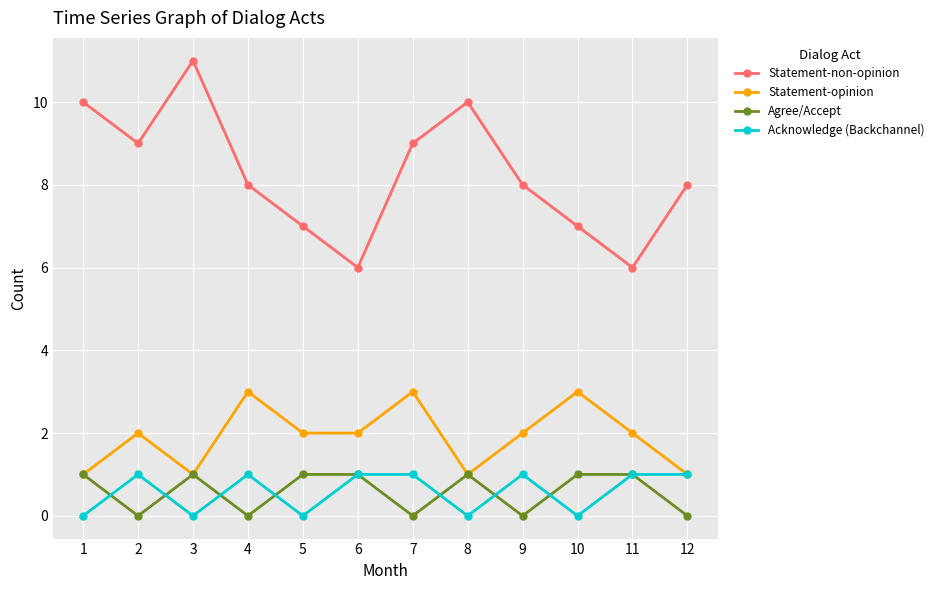

Reading left to right, list all the values displayed in this chart.

Statement-non-opinion: 1=10	2=9	3=11	4=8	5=7	6=6	7=9	8=10	9=8	10=7	11=6	12=8
Statement-opinion: 1=1	2=2	3=1	4=3	5=2	6=2	7=3	8=1	9=2	10=3	11=2	12=1
Agree/Accept: 1=1	2=0	3=1	4=0	5=1	6=1	7=0	8=1	9=0	10=1	11=1	12=0
Acknowledge (Backchannel): 1=0	2=1	3=0	4=1	5=0	6=1	7=1	8=0	9=1	10=0	11=1	12=1